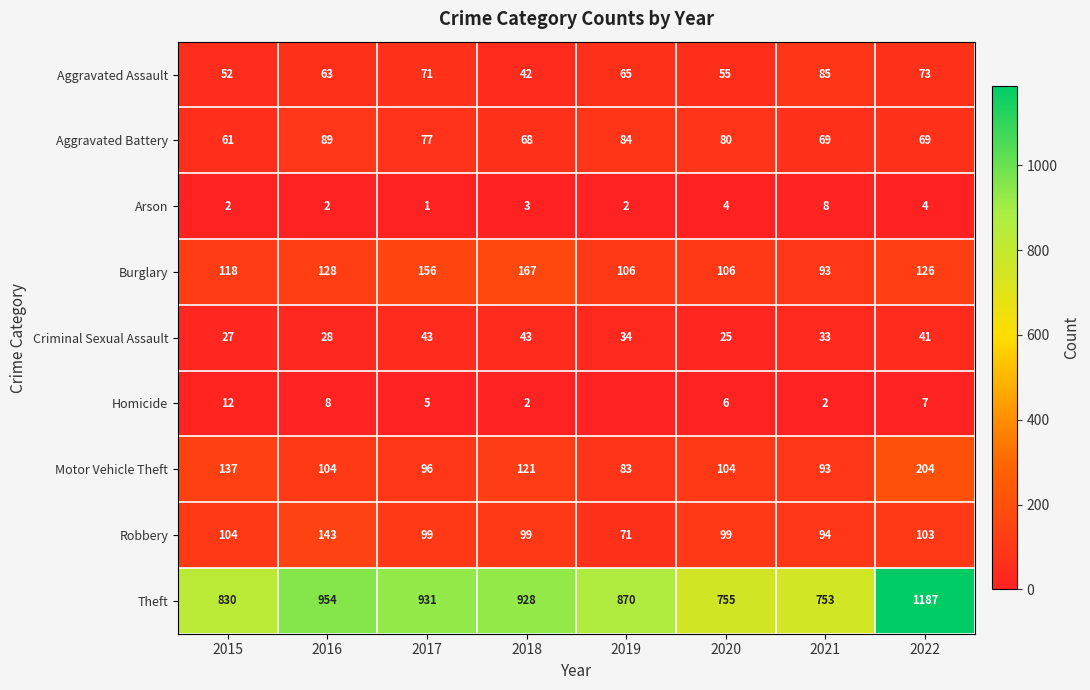

The value of Robbery at 2020 is 161. True or false?

False